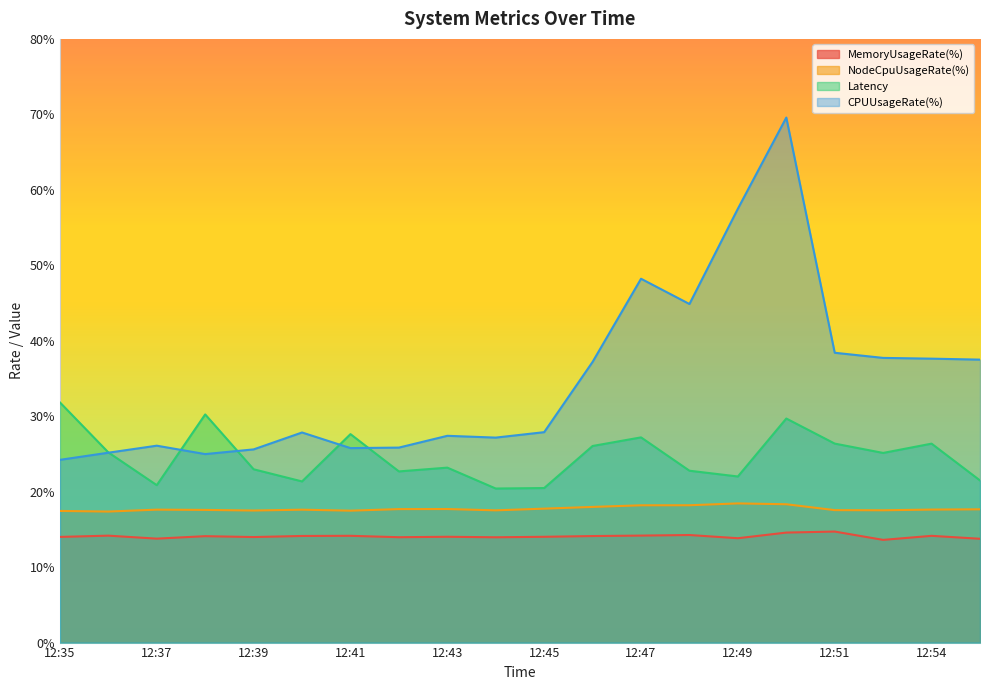

How many data points in Latency are less than 25?

10